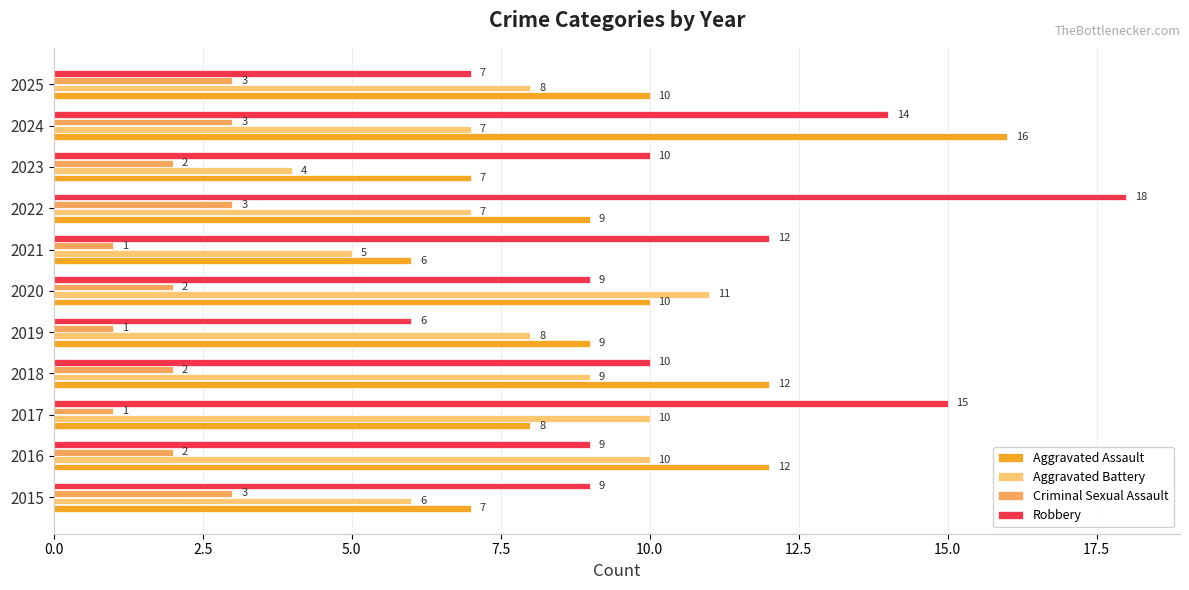

What is the maximum value shown in the chart?

18